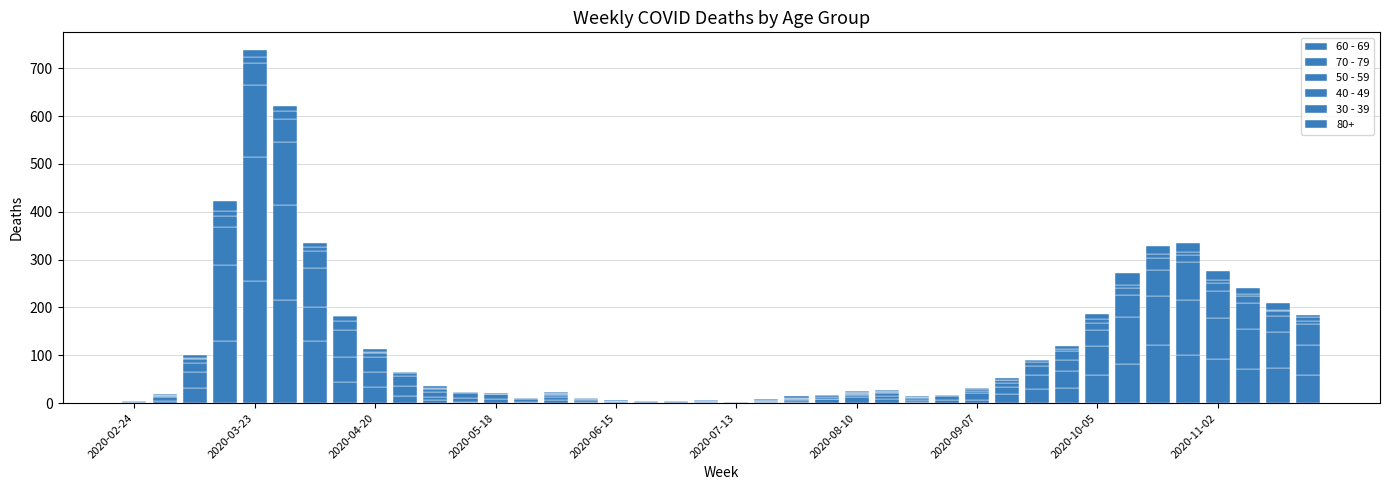

Are the bars horizontal?

No